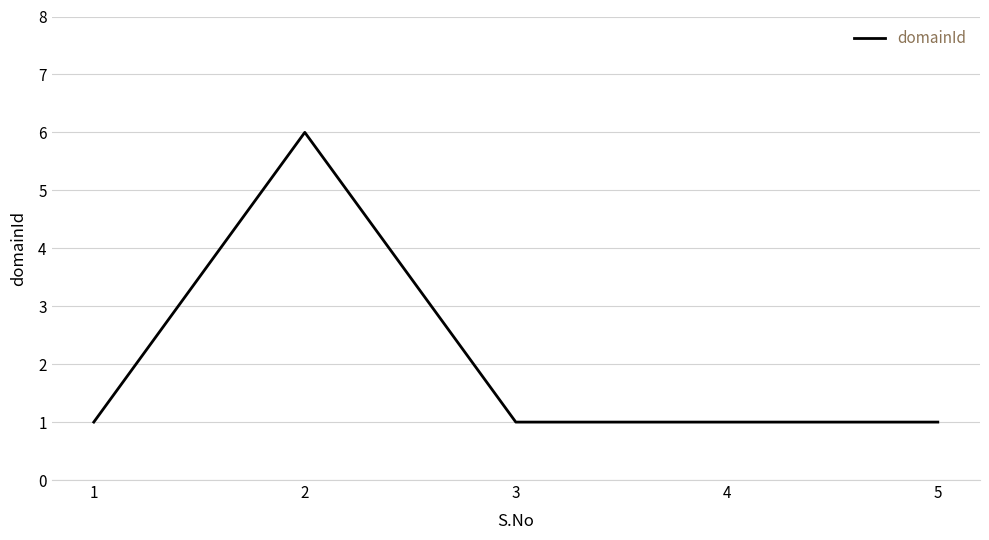

True or false: there are more than 0 points higher than both neighbors.

True